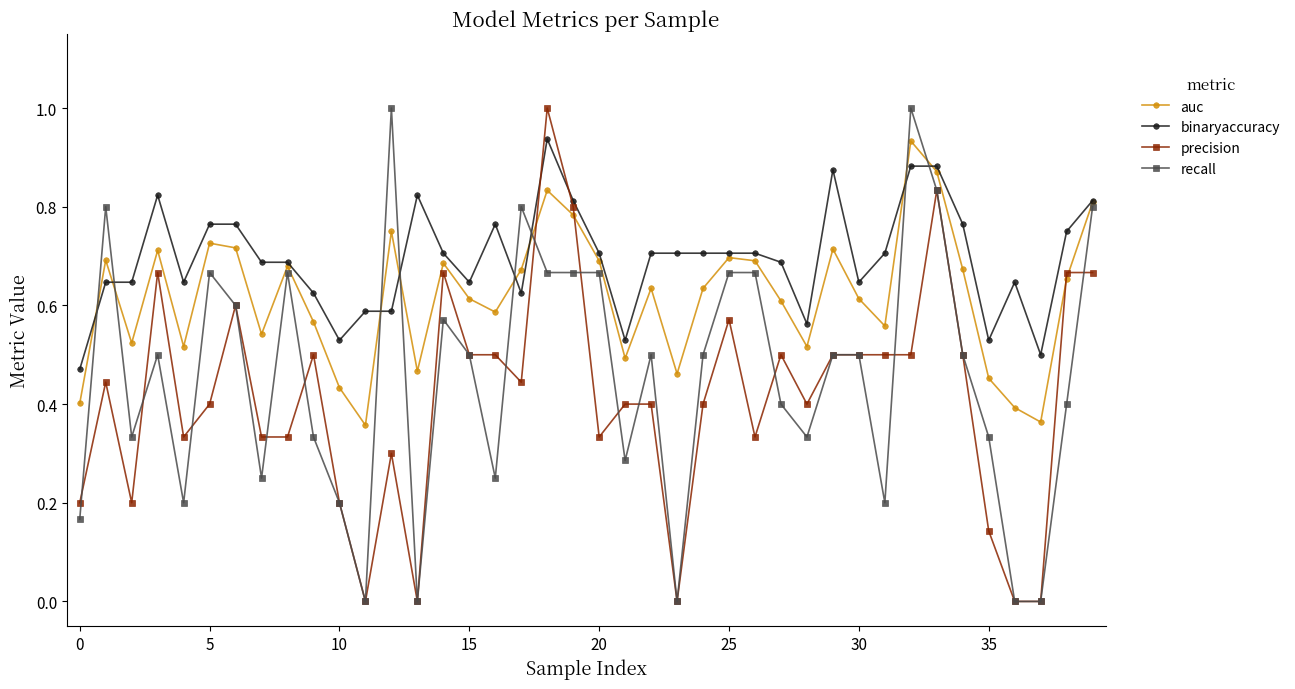

List the series in order of their overall mean, highest first.

binaryaccuracy, auc, recall, precision